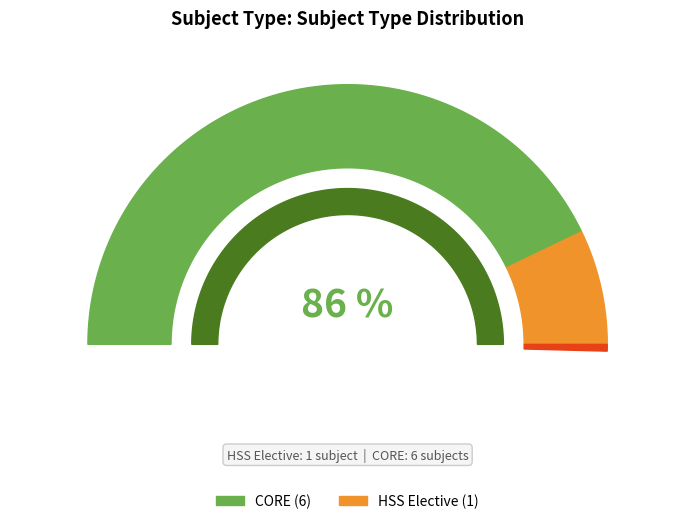

How many segments does this pie chart have?

2